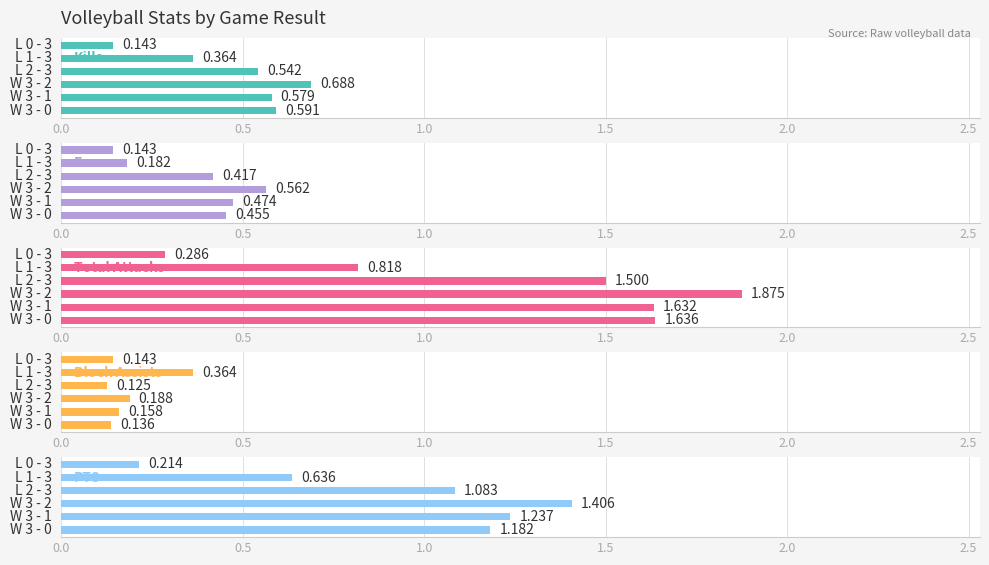

What is the sum of all Total Attacks values?

7.7